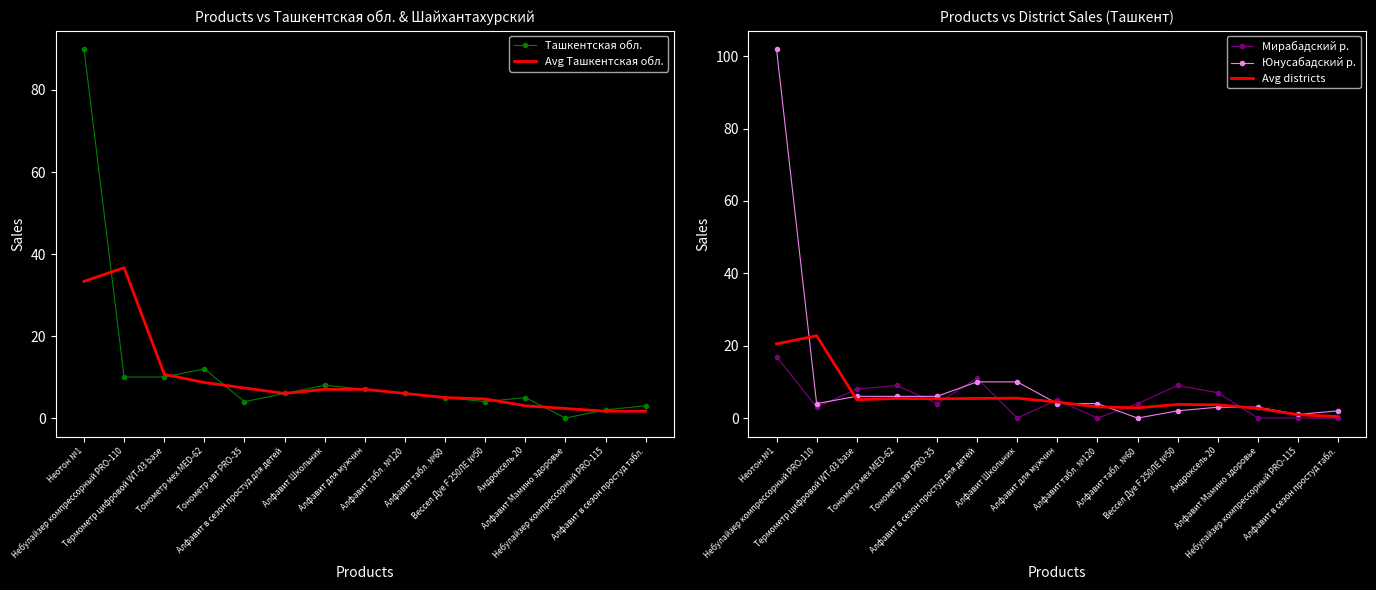

Which has a higher value, Небулайзер компрессорный PRO-115 or Алфавит табл. №120?

Алфавит табл. №120